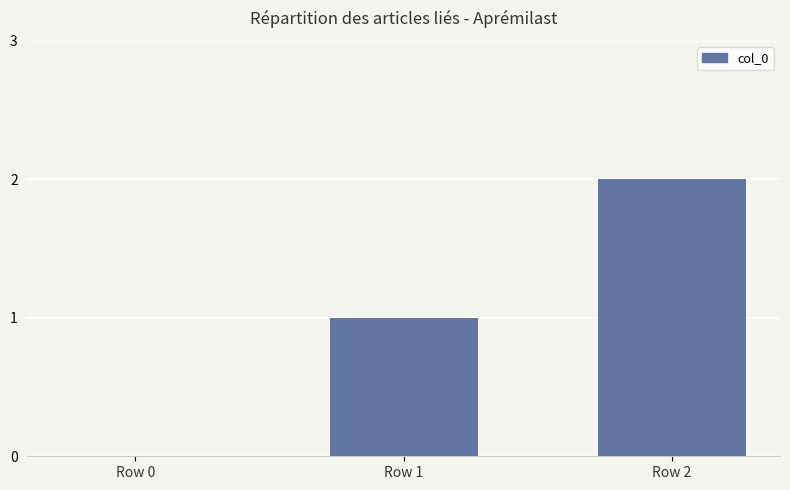

What is the sum of the values at Row 0 and Row 2?

2